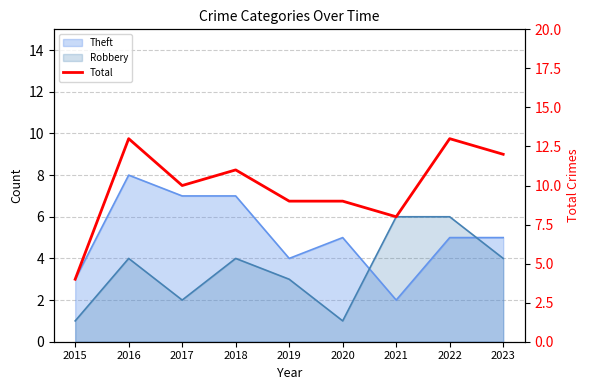

How many values are between 9 and 12?

5